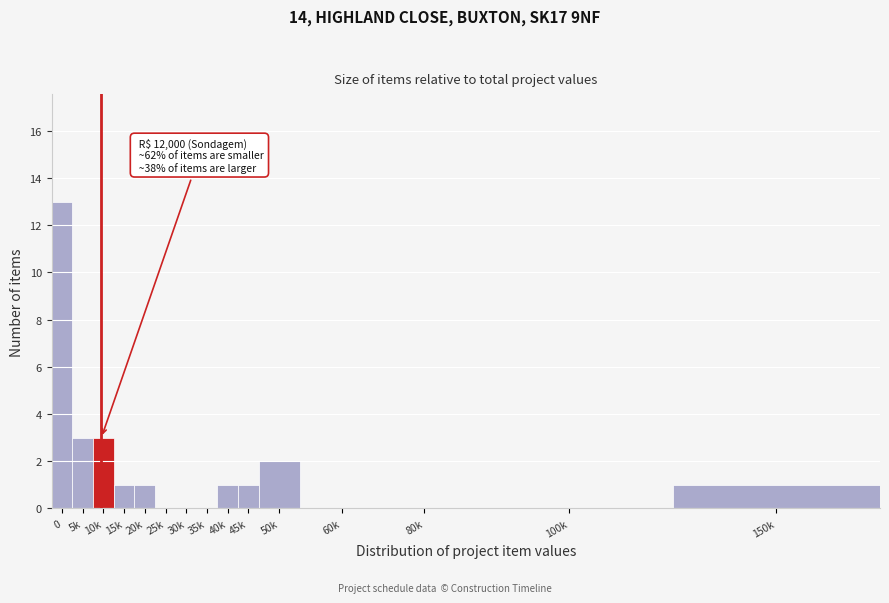

Reading left to right, transcribe all the data shown in this chart.

0=13	5k=3	10k=3	15k=1	20k=1	25k=0	30k=0	35k=0	40k=1	45k=1	50k=2	60k=0	80k=0	100k=0	150k=1